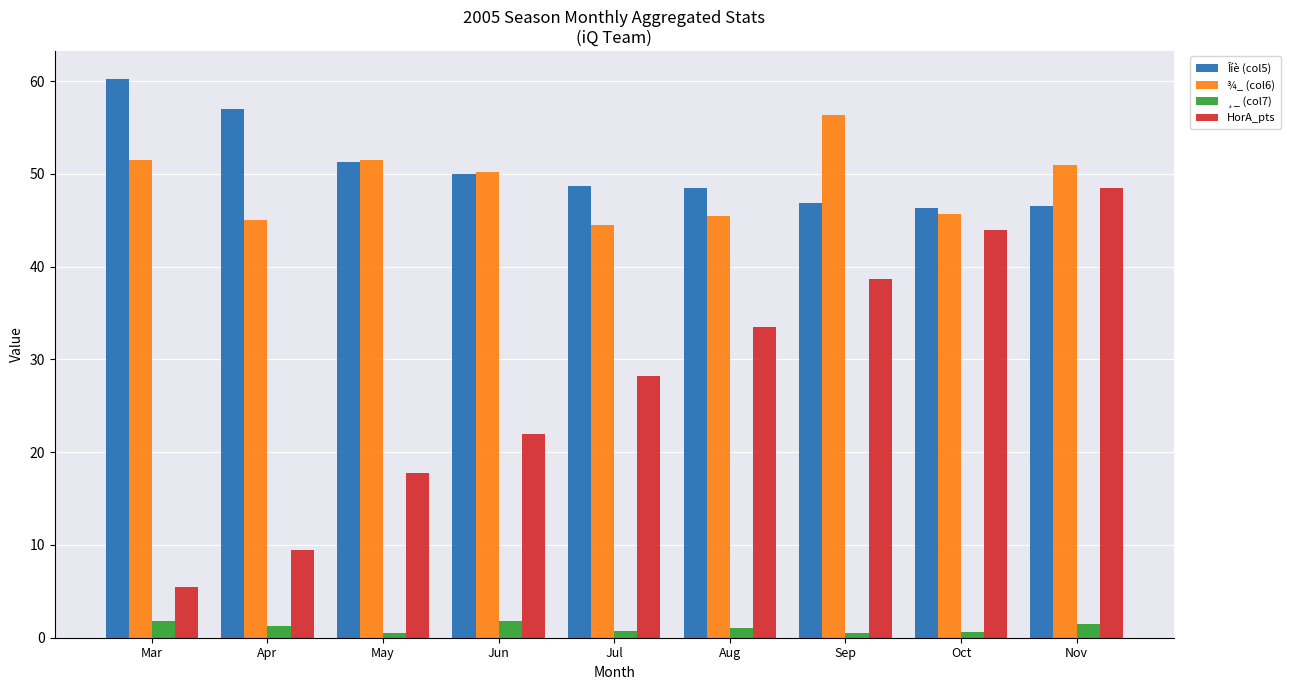

Which series changed the most between Mar and Nov?

HorA_pts